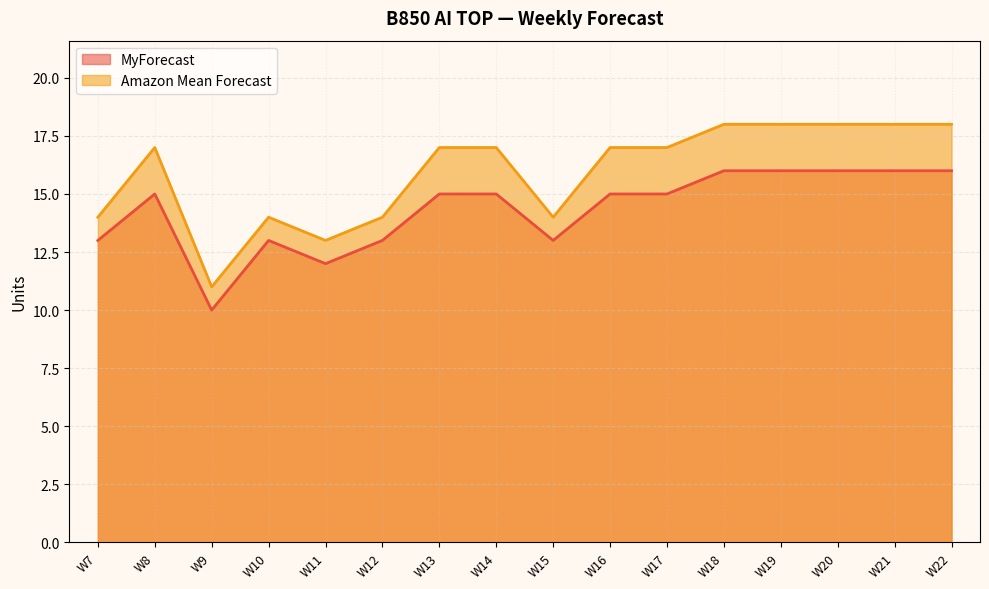

True or false: MyForecast and Amazon Mean Forecast cross at least once.

False